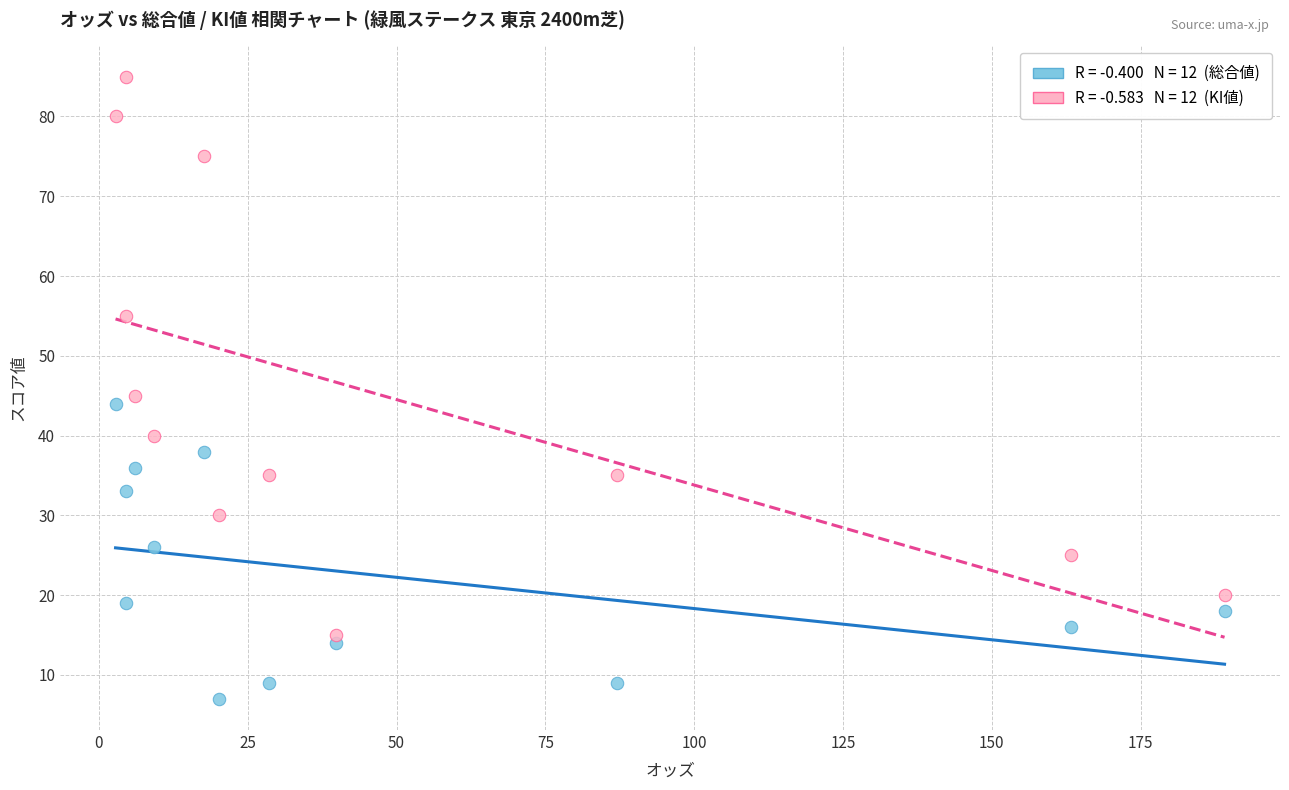

Across all data points, what is the range of Y values (max minus min)?

78